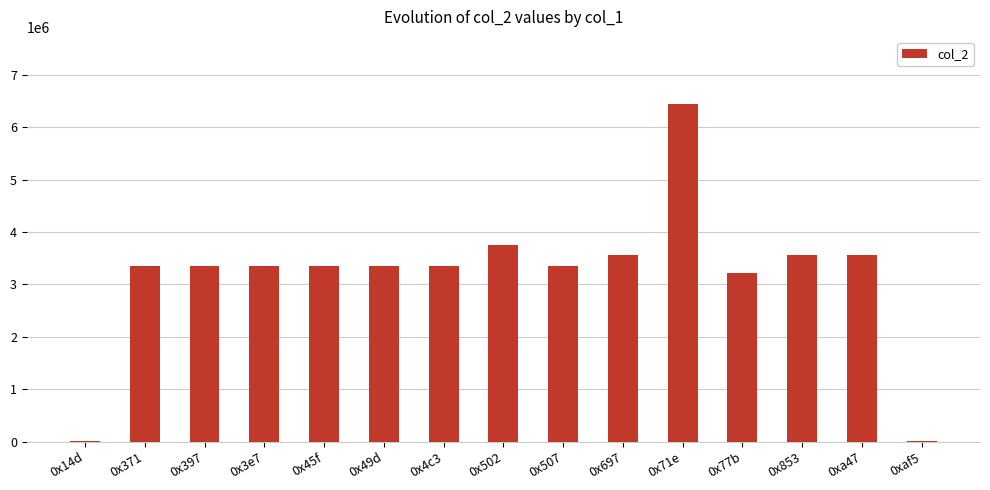

The value at 0x45f is 3355697. True or false?

True